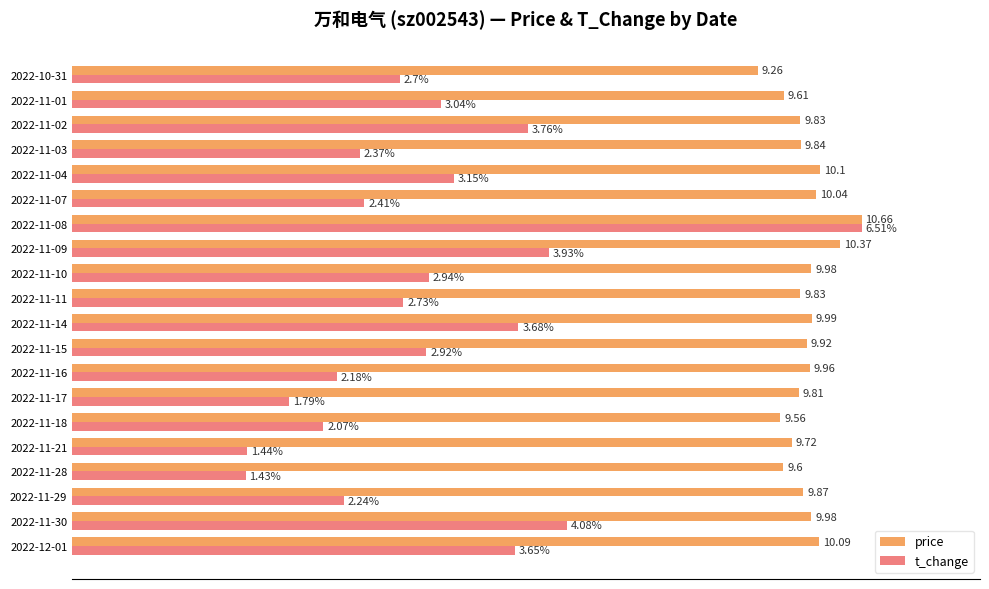

Rank the series by their average value, from highest to lowest.

price, t_change